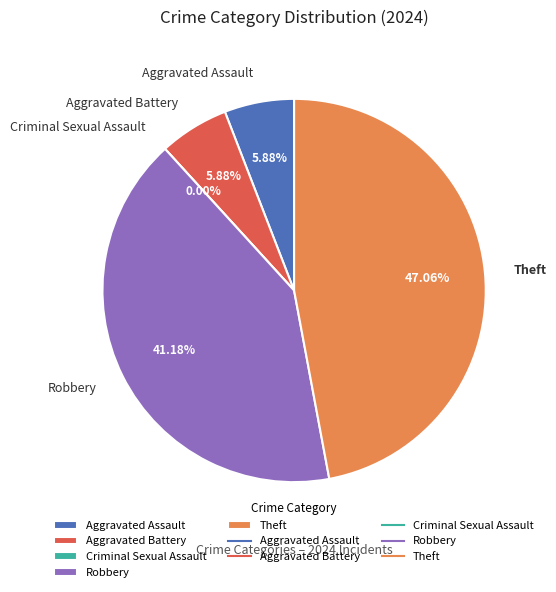

What is the largest slice in the pie chart?

Theft